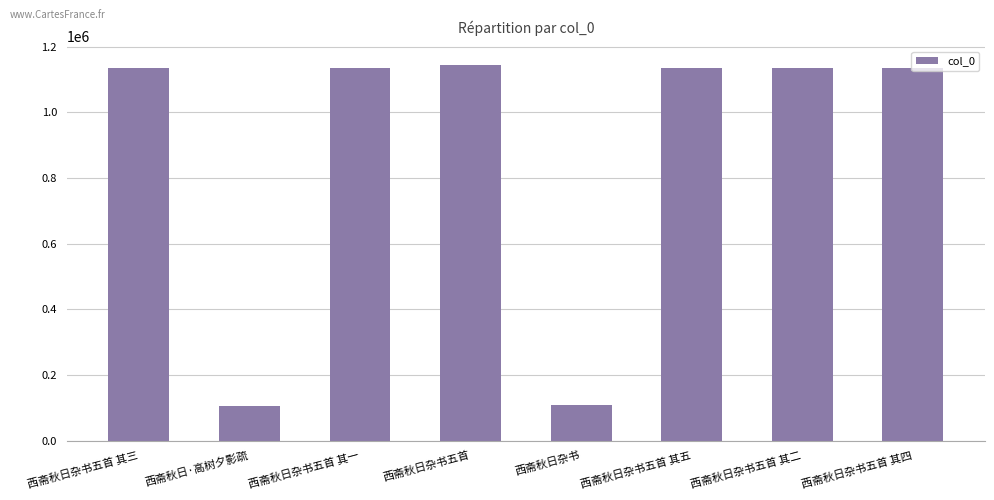

How many distinct data groups are displayed?

1